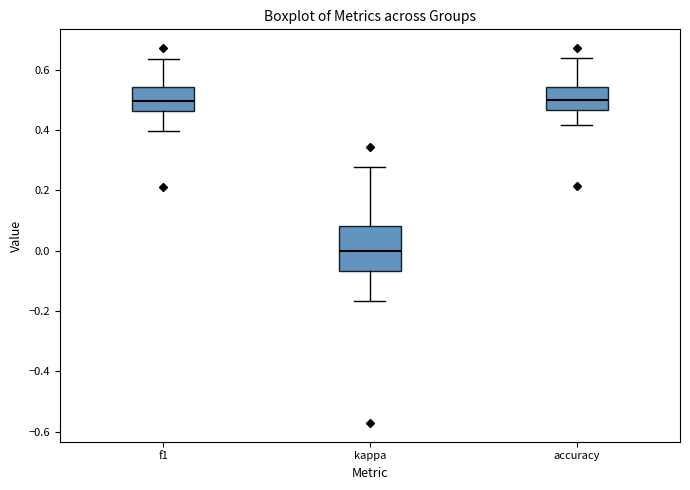

Reading left to right, read every box against the y-axis: the position of its median line, the range the box covers, and the ends of its whiskers. The values are not printed on the chart, so give them approximately, as read against the axis.

f1: median 0.50, box 0.46 to 0.54, whiskers 0.40 to 0.64
kappa: median 0.00, box -0.06 to 0.08, whiskers -0.16 to 0.28
accuracy: median 0.50, box 0.46 to 0.54, whiskers 0.42 to 0.64